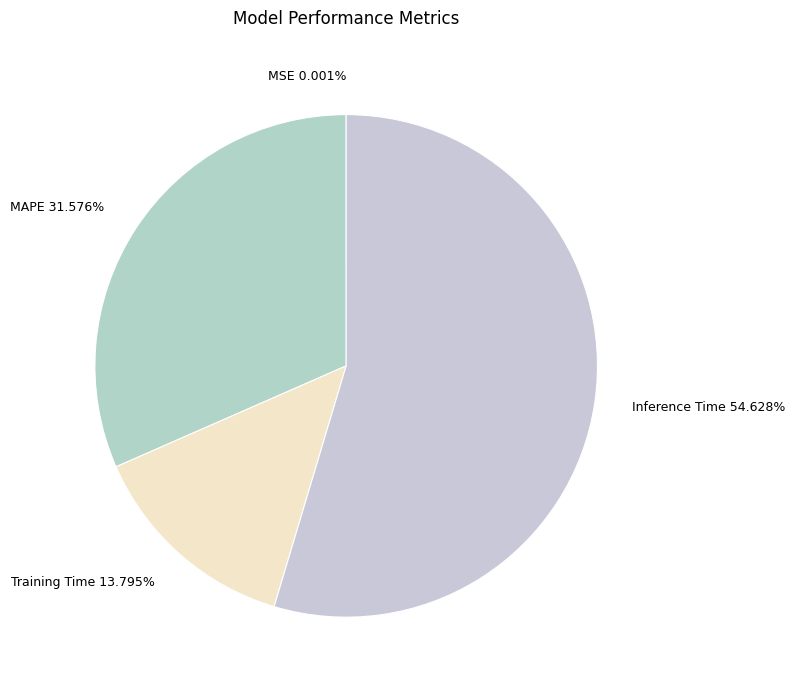

Is the sum of MAPE and Inference Time greater than half?

Yes